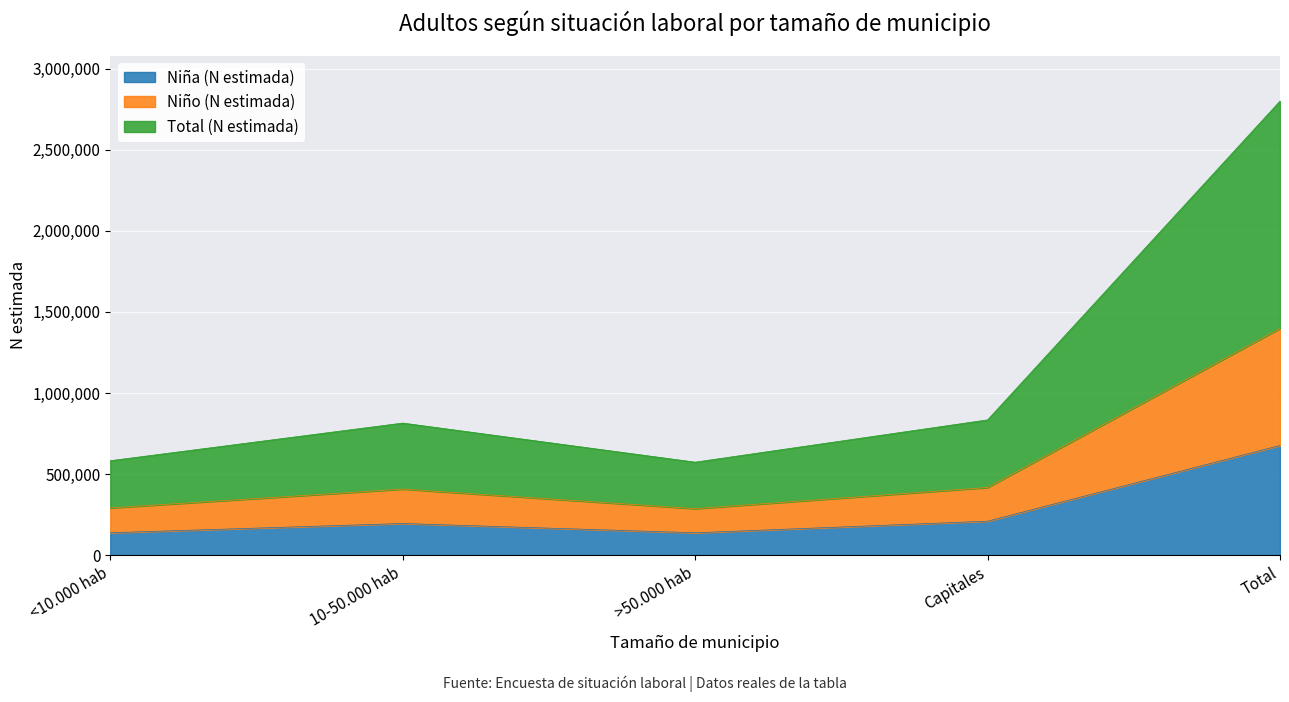

Which category has the highest value in the Niña (N estimada) series?

Total